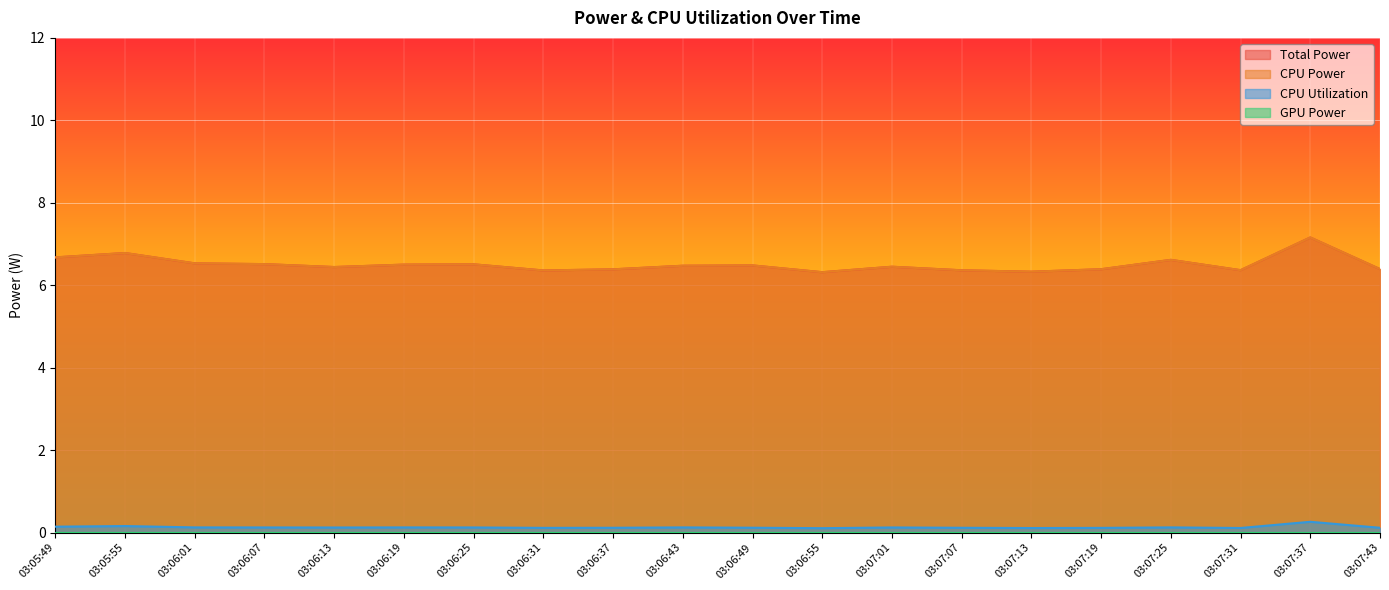

Reading right to left, extract all data points from this chart.

CPU Utilization: 0.1	0.3	0.1	0.1	0.1	0.1	0.1	0.1	0.1	0.1	0.1	0.1	0.1	0.1	0.1	0.1	0.1	0.1	0.2	0.1
Total Power: 6.4	7.2	6.4	6.6	6.4	6.3	6.4	6.4	6.3	6.5	6.5	6.4	6.4	6.5	6.5	6.4	6.5	6.5	6.8	6.7
CPU Power: 6.4	7.2	6.4	6.6	6.4	6.3	6.4	6.4	6.3	6.5	6.5	6.4	6.4	6.5	6.5	6.4	6.5	6.5	6.8	6.7